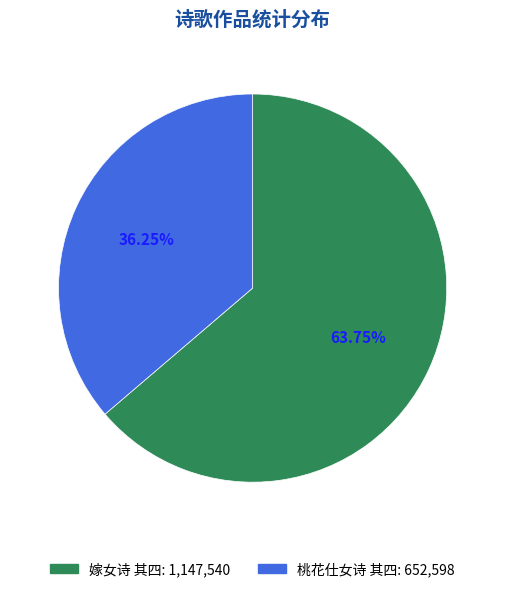

Does 嫁女诗 其四 account for over 50% of the chart?

Yes